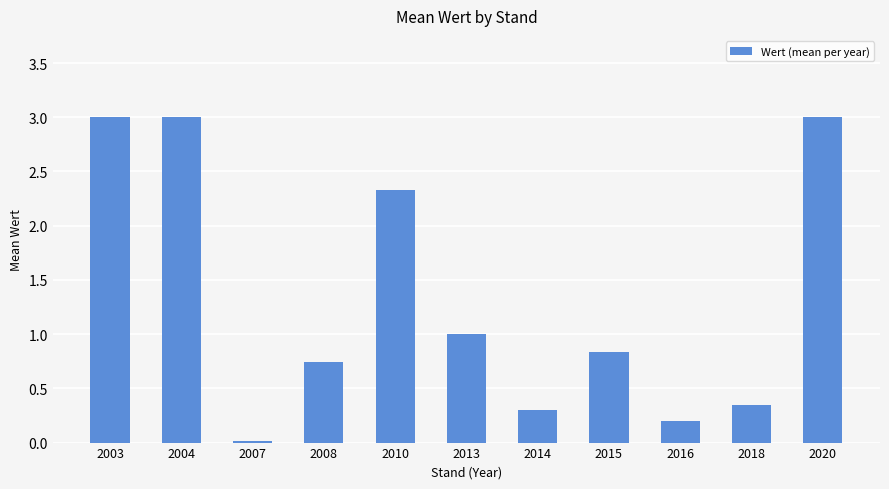

Is it true that the value at 2013 is 1.0?

True